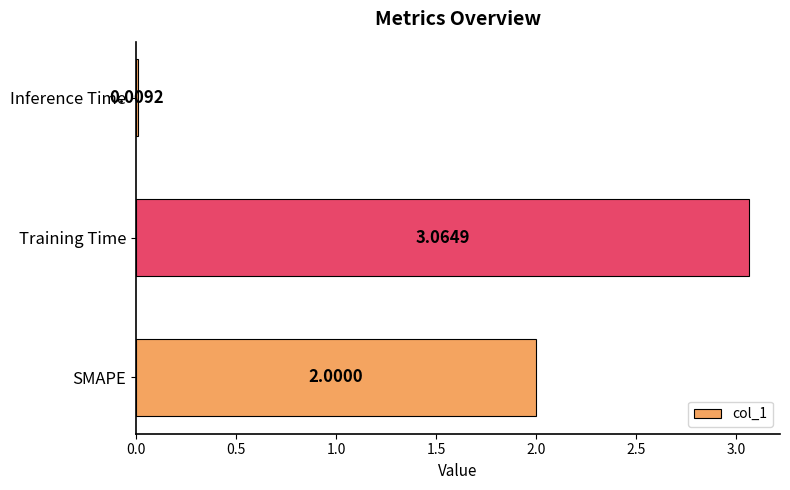

Which label corresponds to the largest value in the chart?

Training Time